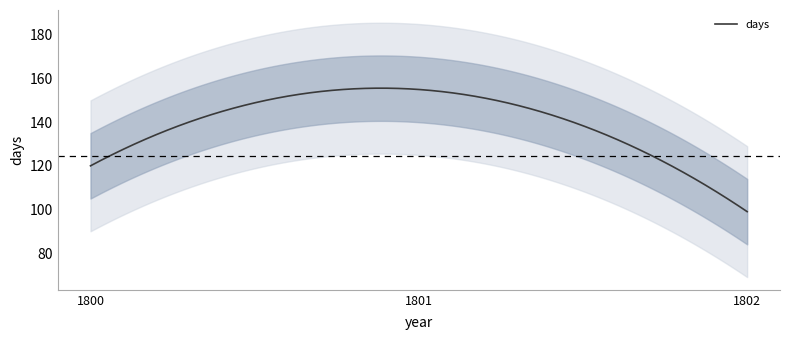

What is the sum of all values?

374